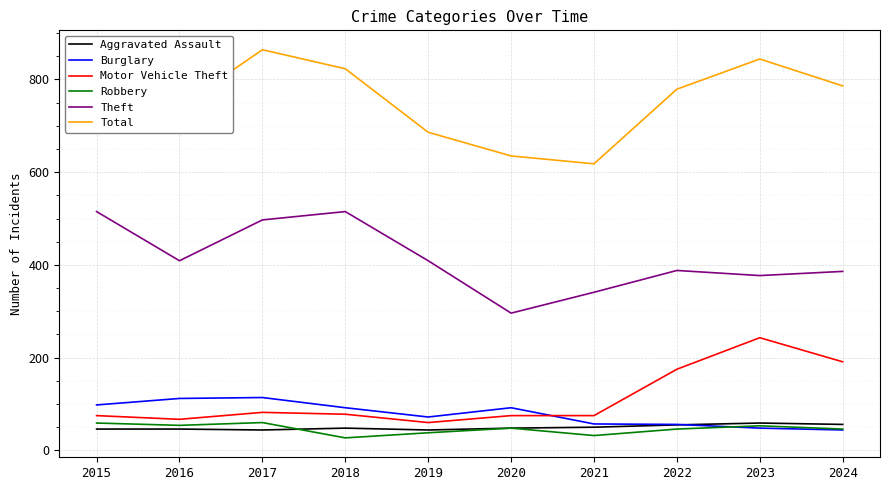

Which series has the largest range (max minus min)?

Total